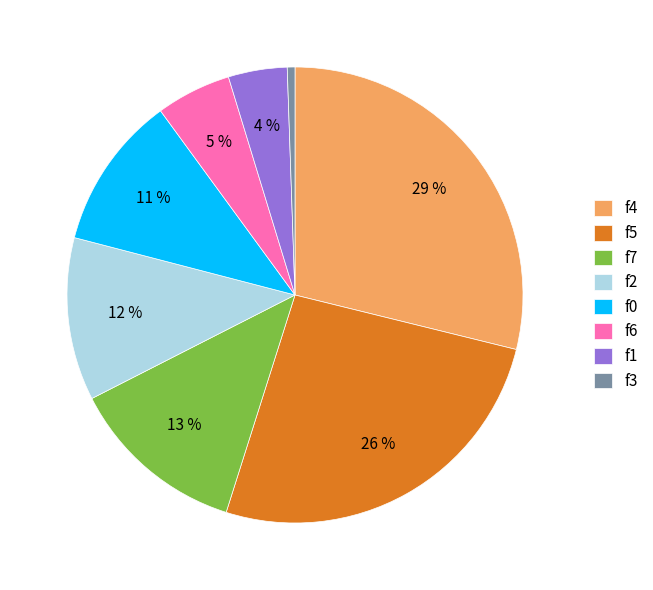

True or false: f4 accounts for 20% of the total.

False